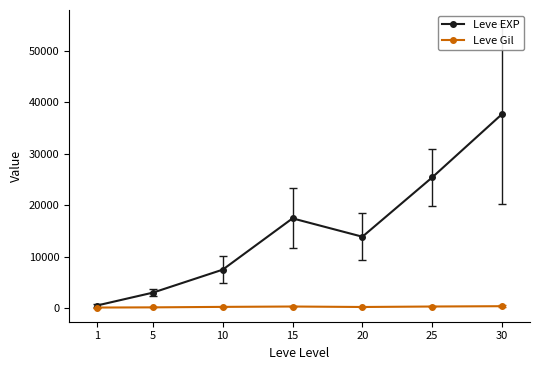

List the labels in order of Leve EXP value, largest first.

30, 25, 15, 20, 10, 5, 1